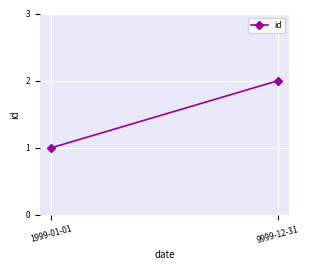

What is the sum of the values at 9999-12-31 and 1999-01-01?

3